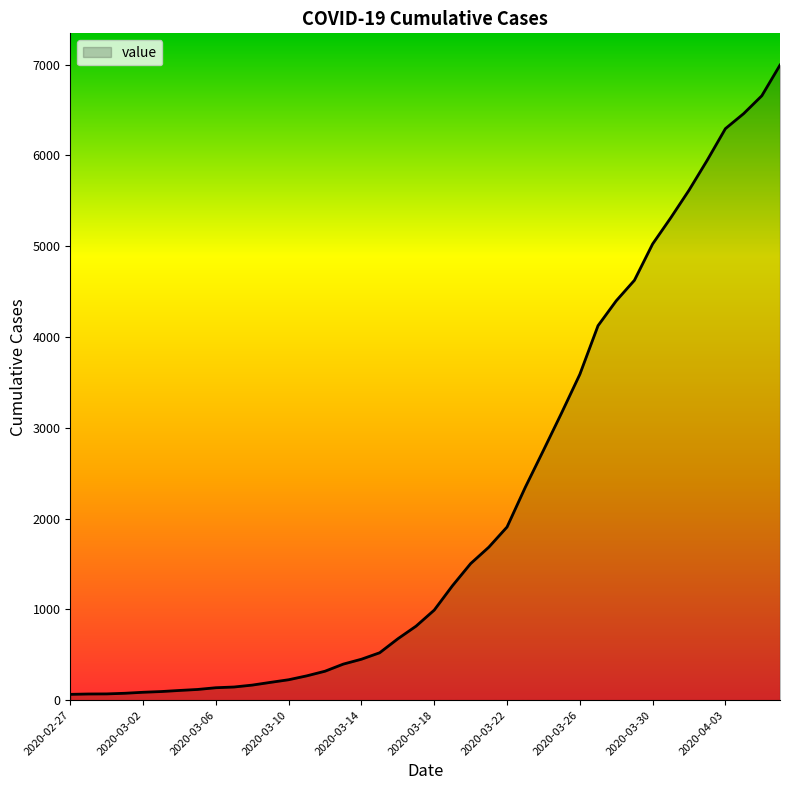

What is the difference between the maximum and minimum values?

6930